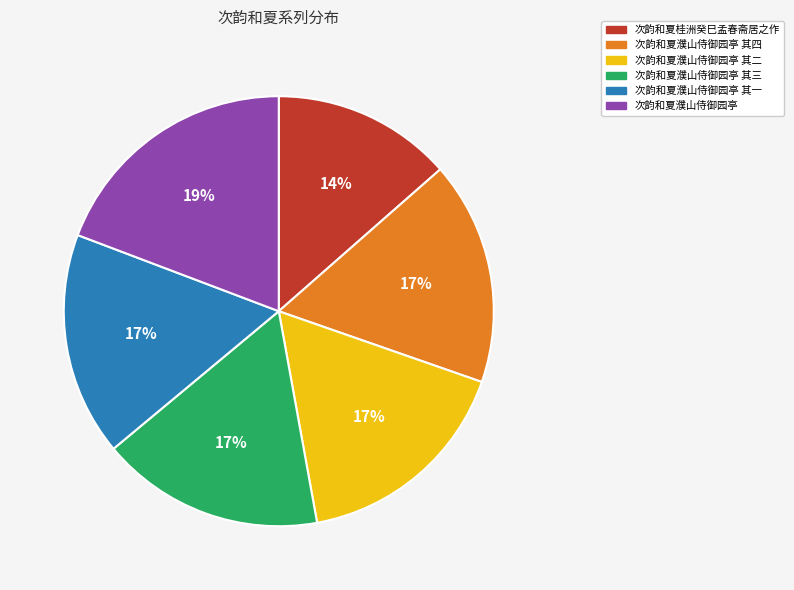

Is the sum of 次韵和夏濮山侍御园亭 其一 and 次韵和夏桂洲癸巳孟春斋居之作 greater than half?

No